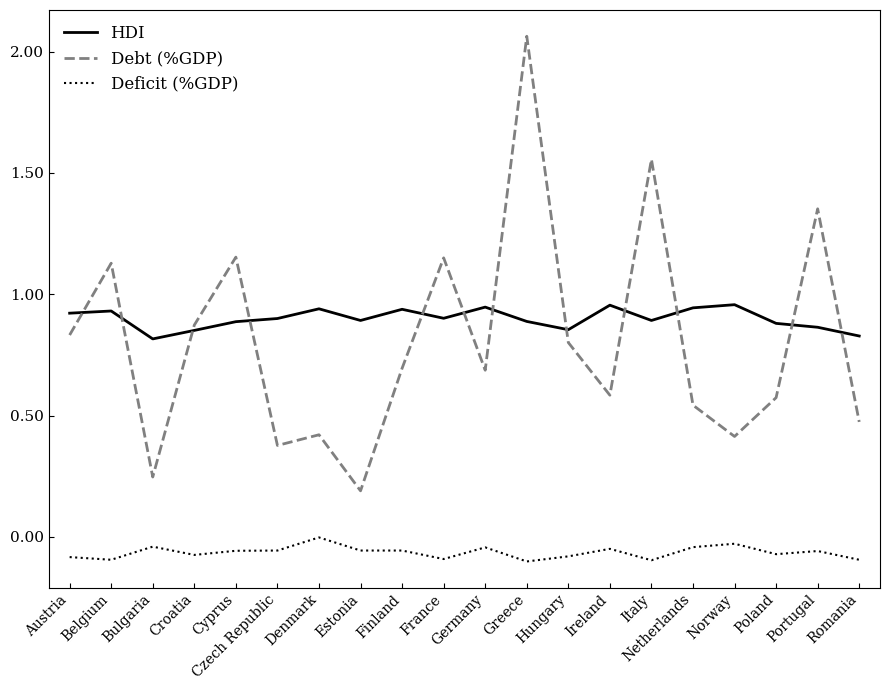

Count the number of categories in the chart.

20